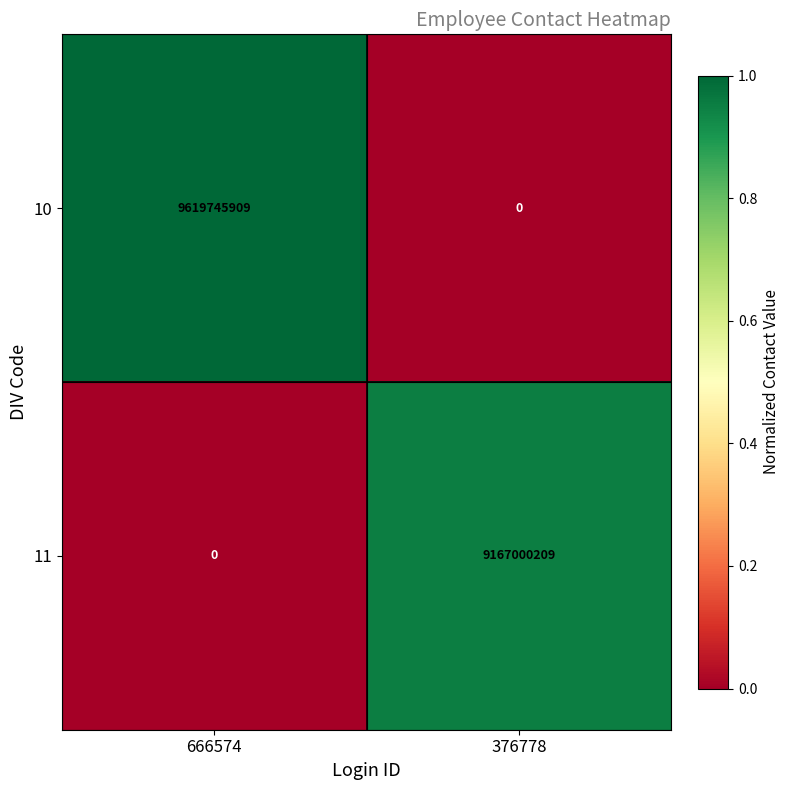

At 666574, list the series in order from largest to smallest.

10, 11